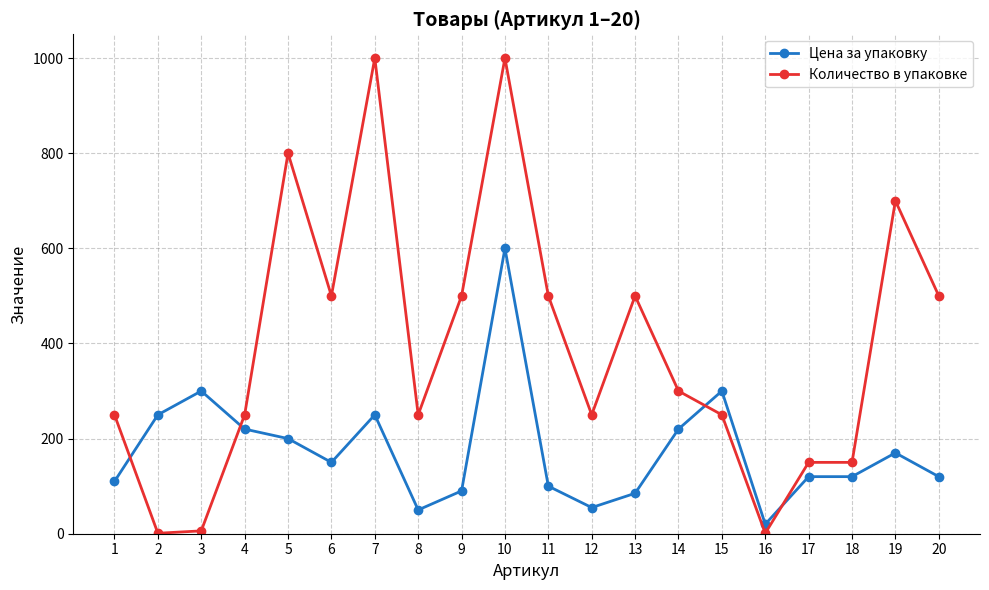

How many times do Цена за упаковку and Количество в упаковке cross each other?

4